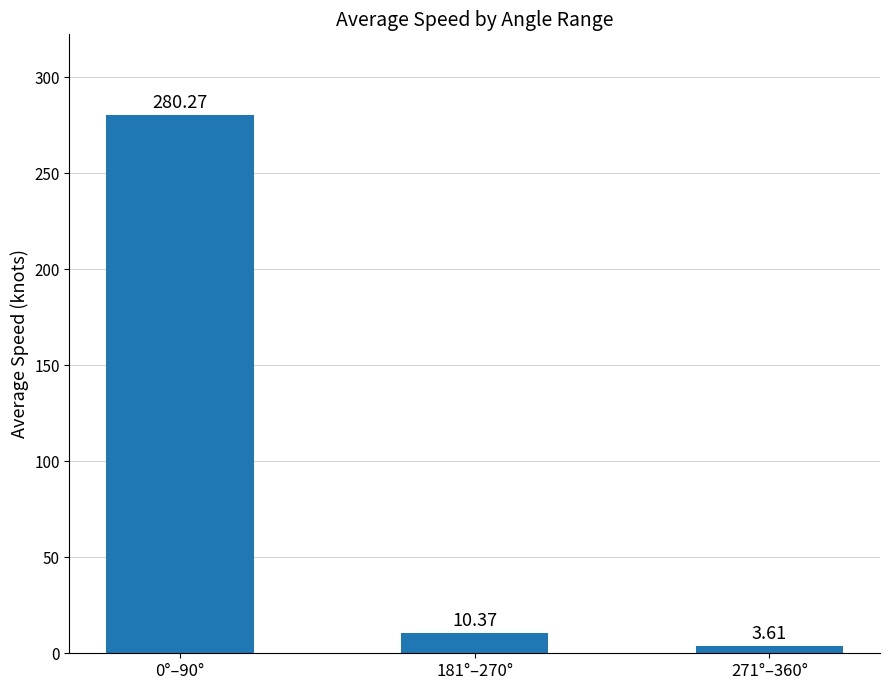

Which label corresponds to the largest value in the chart?

0°–90°